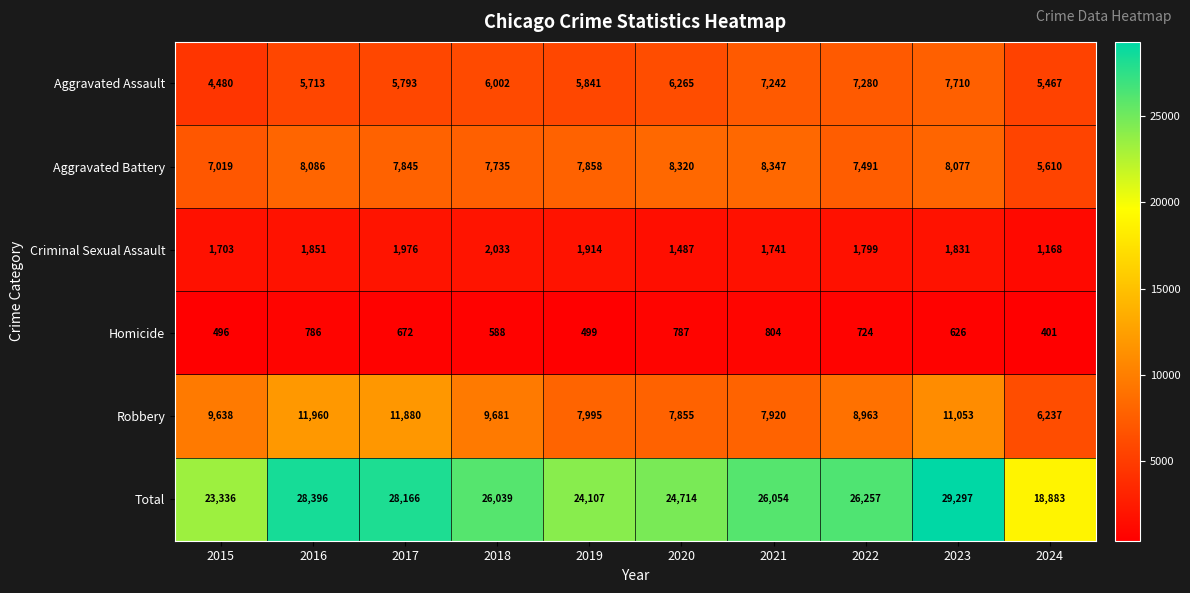

Read the Total value at 2022.

26257